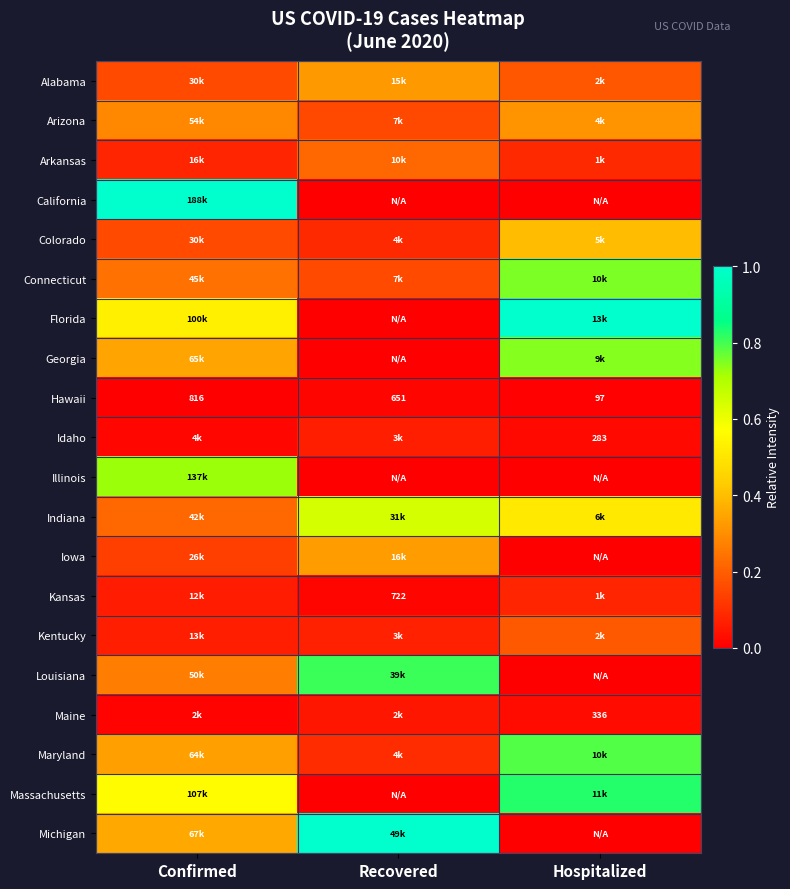

At which label is Hawaii closest to 456?

Recovered